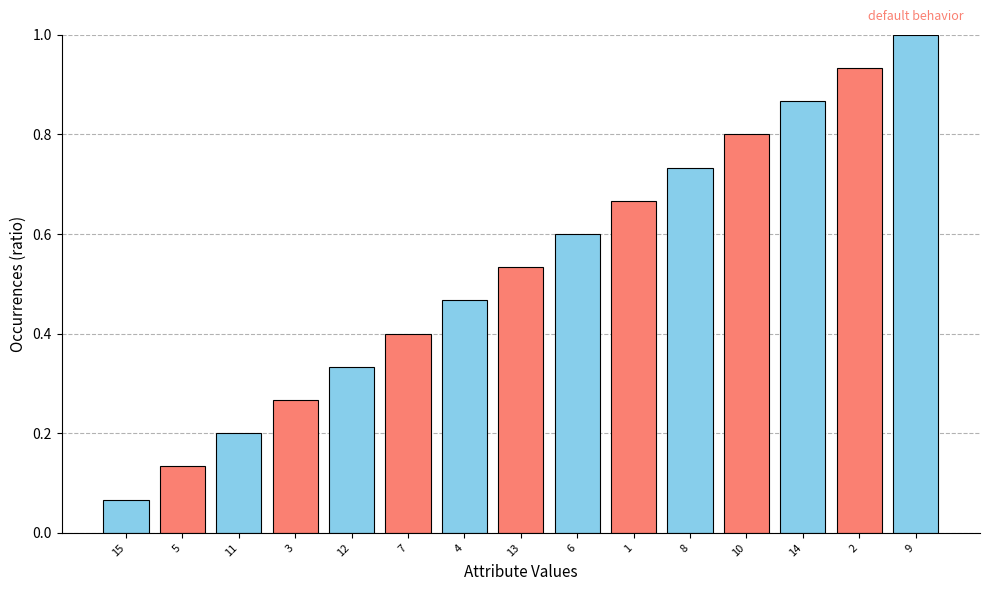

The chart shows a value of 0.3 at 1. True or false?

False